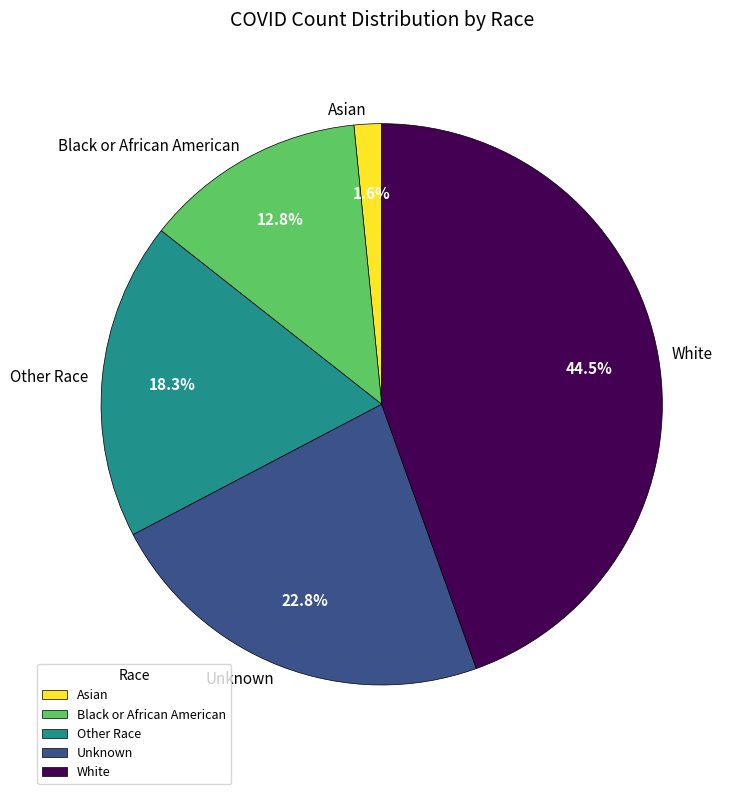

What is the largest slice in the pie chart?

White